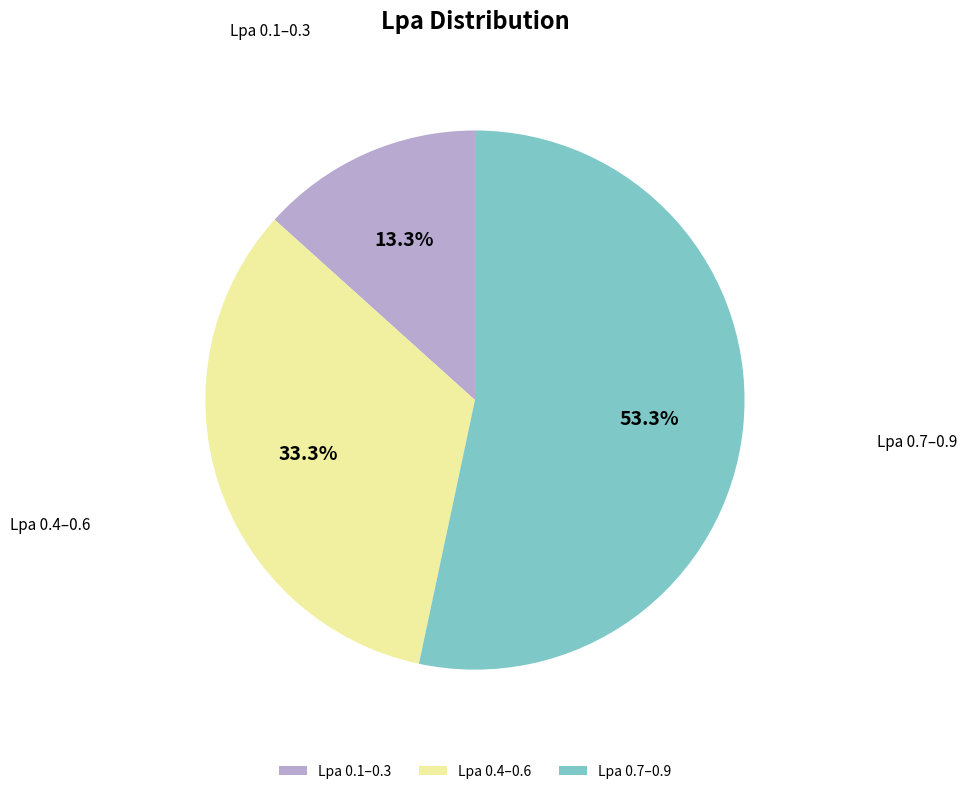

What percentage is NOT represented by Lpa 0.1–0.3?

86.7%